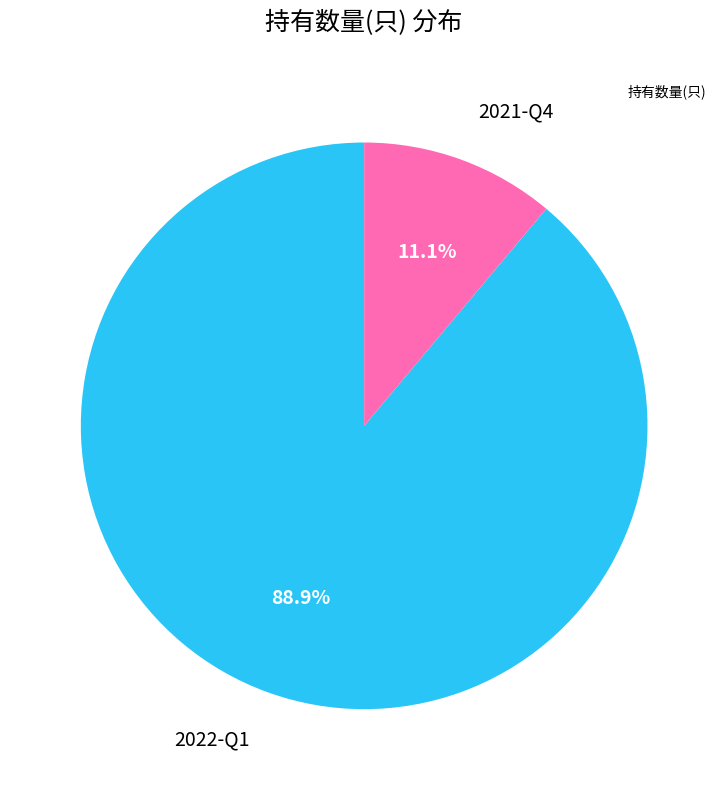

Between 2021-Q4 and 2022-Q1, which is larger?

2022-Q1